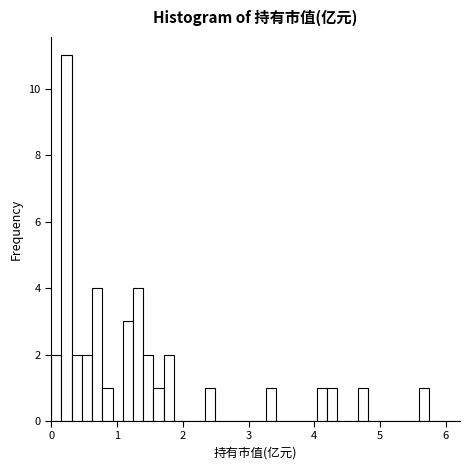

Around what value on the x-axis is the tallest bar? Give the approximate position of its centre, as read against the axis.

0.2